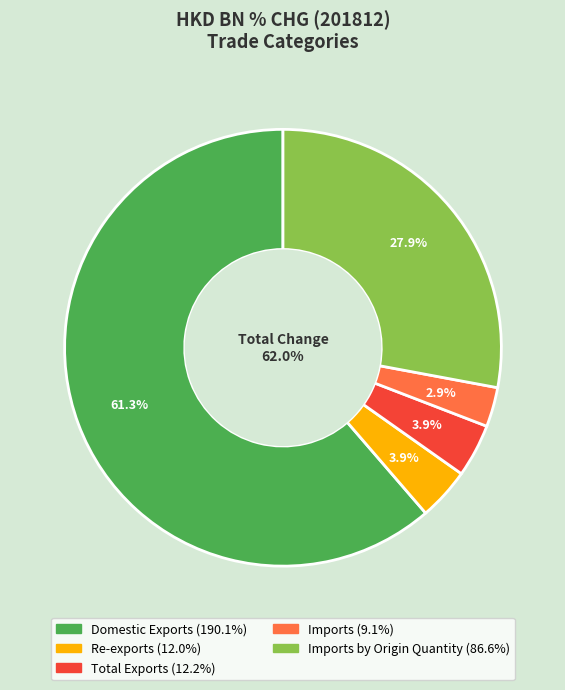

To the nearest percent, what portion does Imports by Origin Quantity represent?

28%